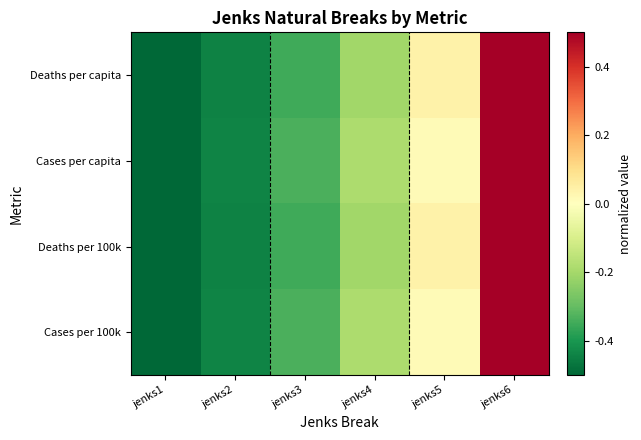

Between jenks1 and jenks6, which series saw the biggest shift?

Deaths per capita